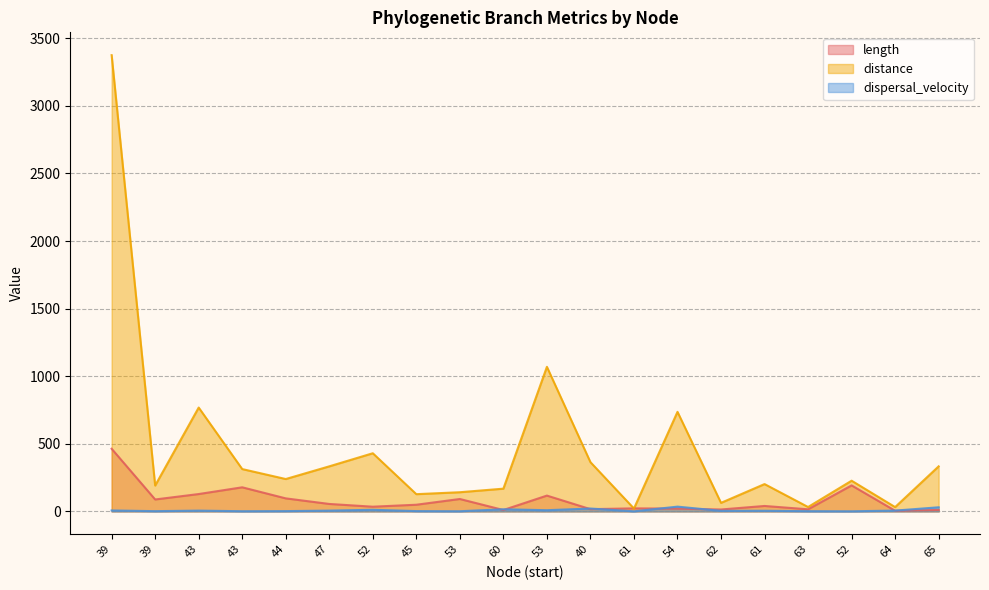

What is the difference between the highest and lowest values at 47?

327.5